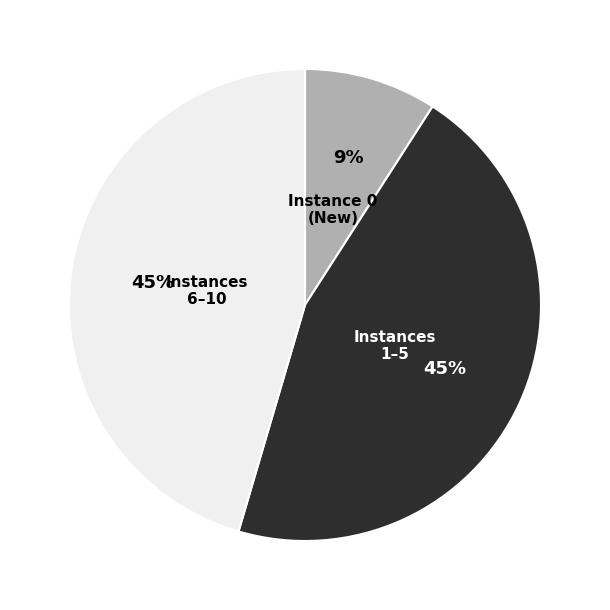

To the nearest percent, what is the difference between the largest and smallest slice percentages?

36%